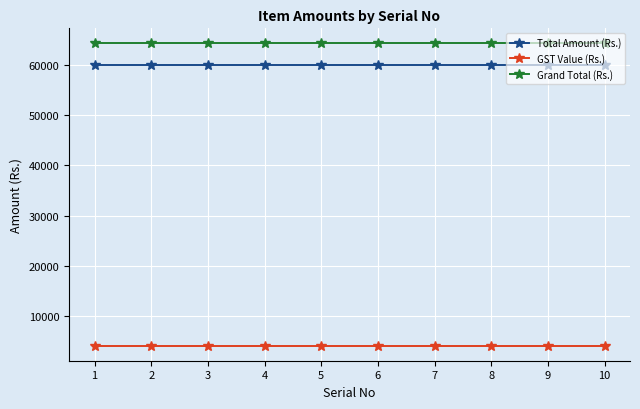

What is the minimum value for Total Amount (Rs.)?

60000